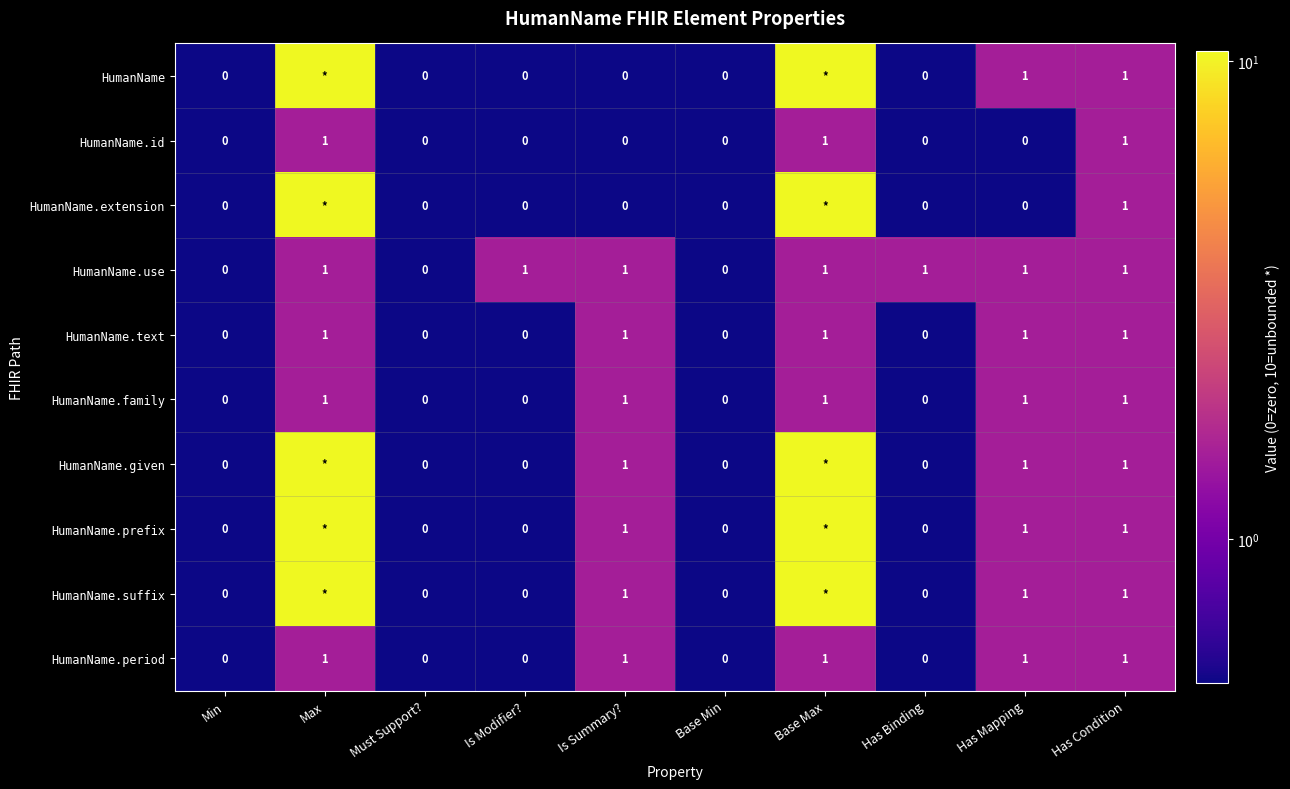

Between Base Min and Has Binding, which series saw the biggest shift?

HumanName.use